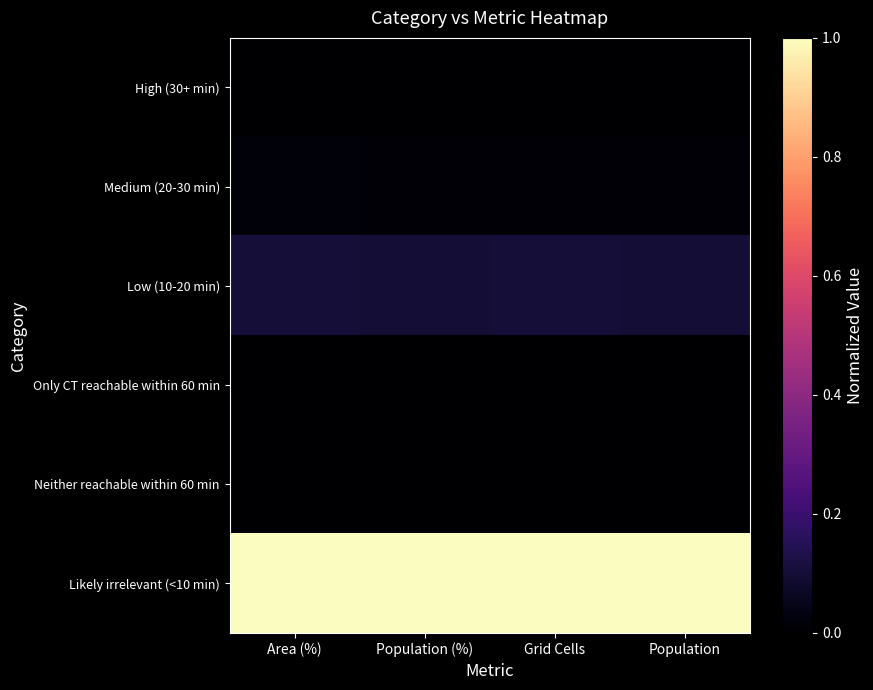

Which series has the largest total across all categories?

Likely irrelevant (<10 min)